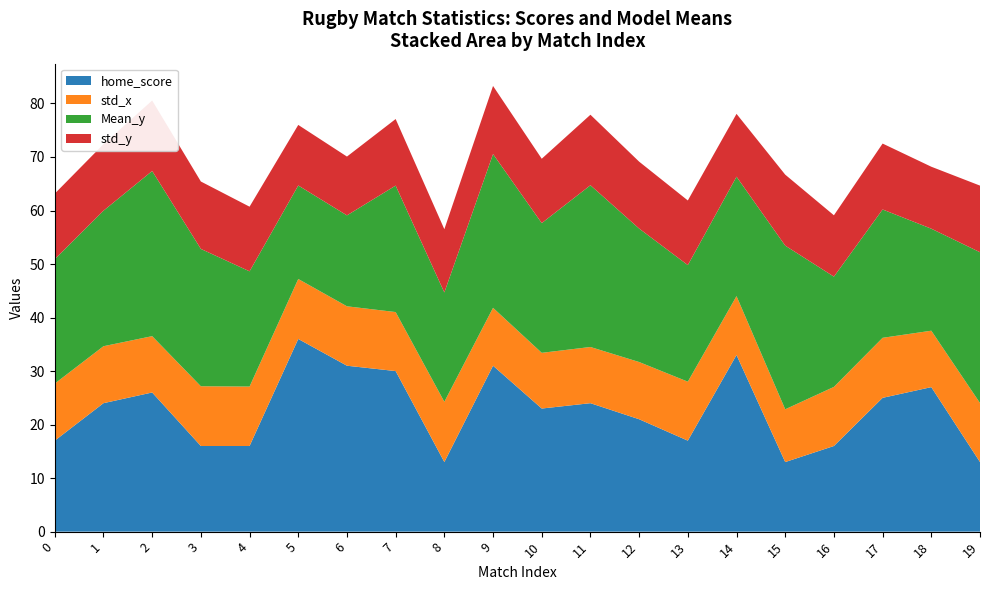

At which label does home_score reach its peak?

5